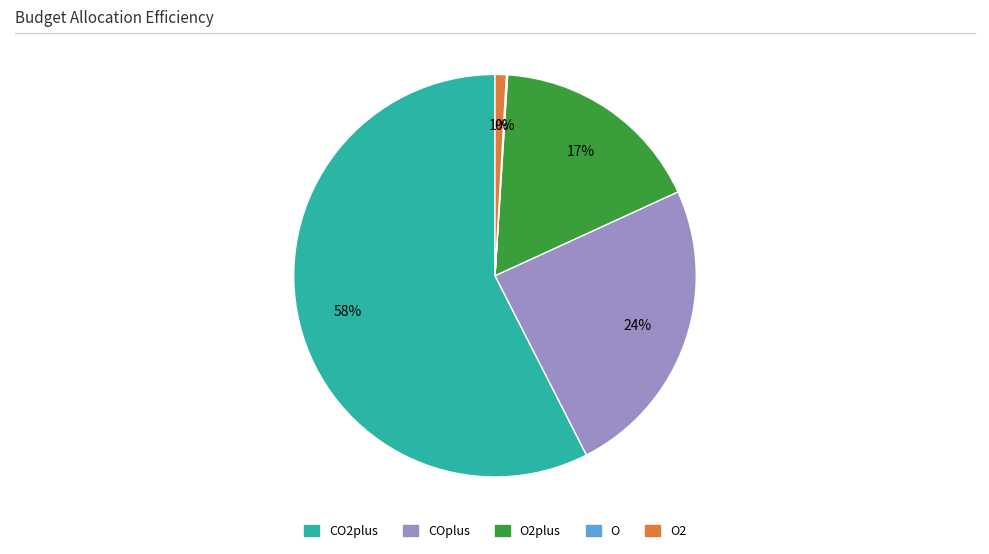

Is there a majority slice in this chart?

Yes